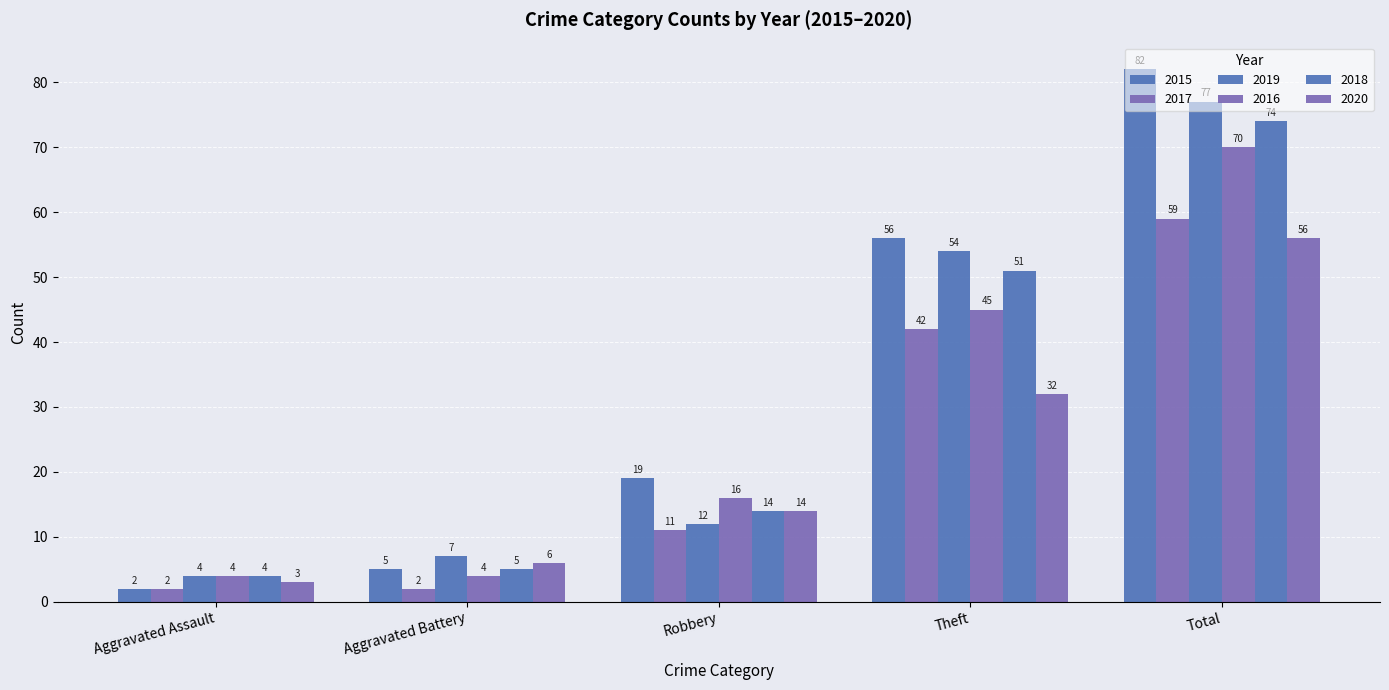

Does the chart contain stacked bars?

No